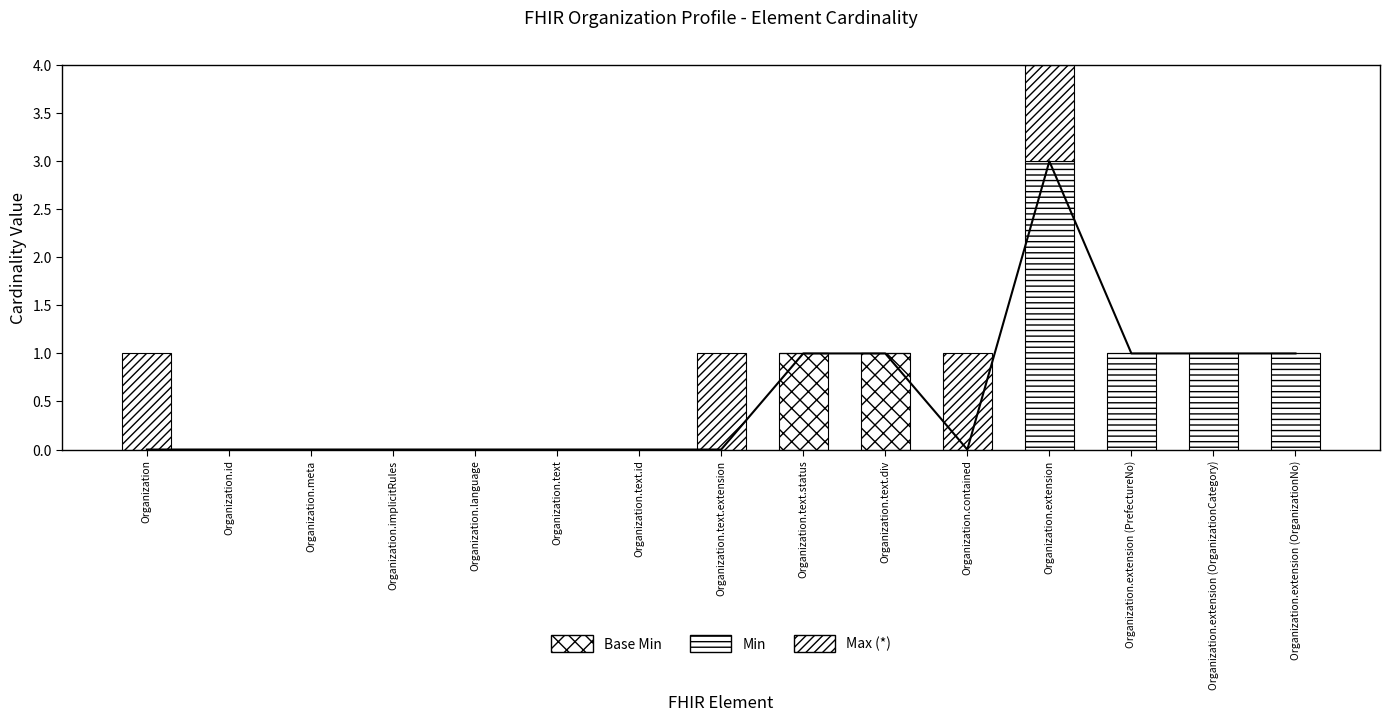

What is the difference between the highest and lowest values at Organization.contained?

1